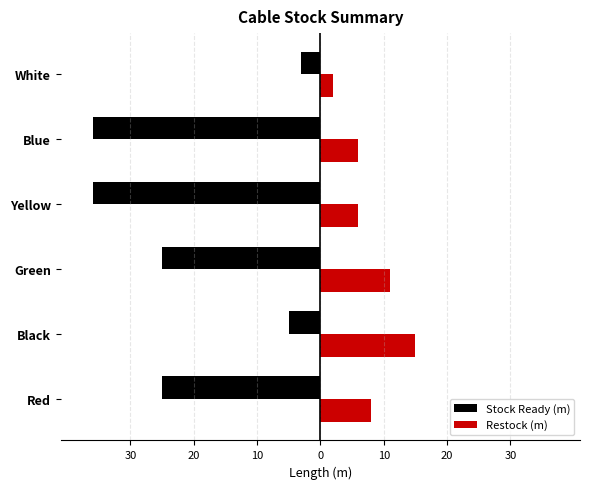

Reading right to left, transcribe all the data shown in this chart.

Stock Ready (m): -3	-36	-36	-25	-5	-25
Restock (m): 2	6	6	11	15	8